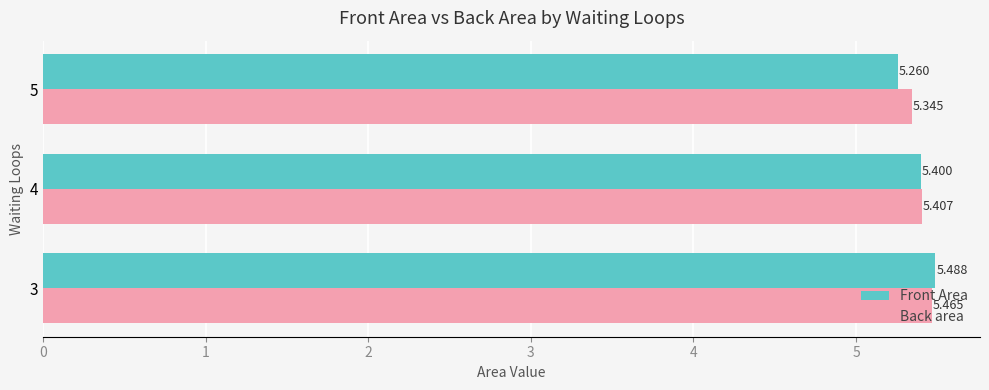

Which series has the widest spread of values?

Front Area